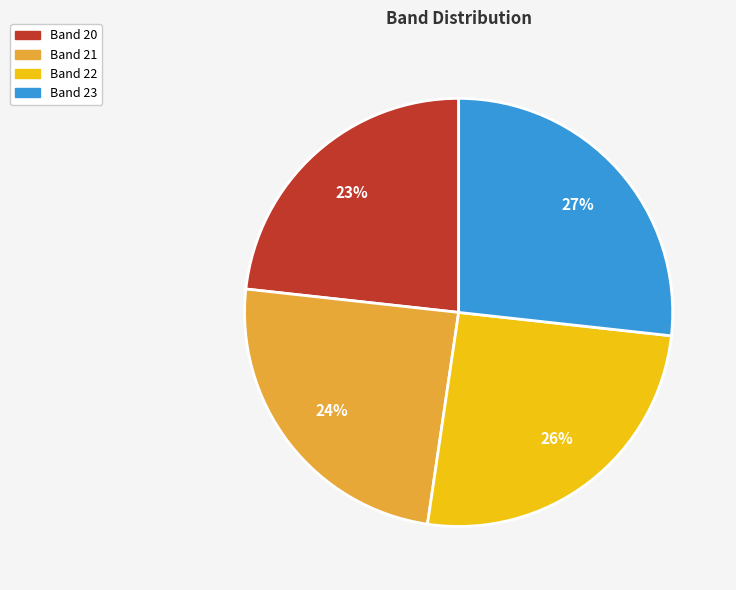

To the nearest percent, what portion does Band 21 represent?

24%